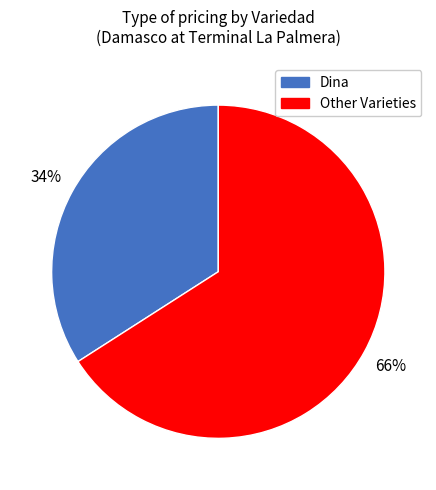

How many slices are in this pie chart?

2